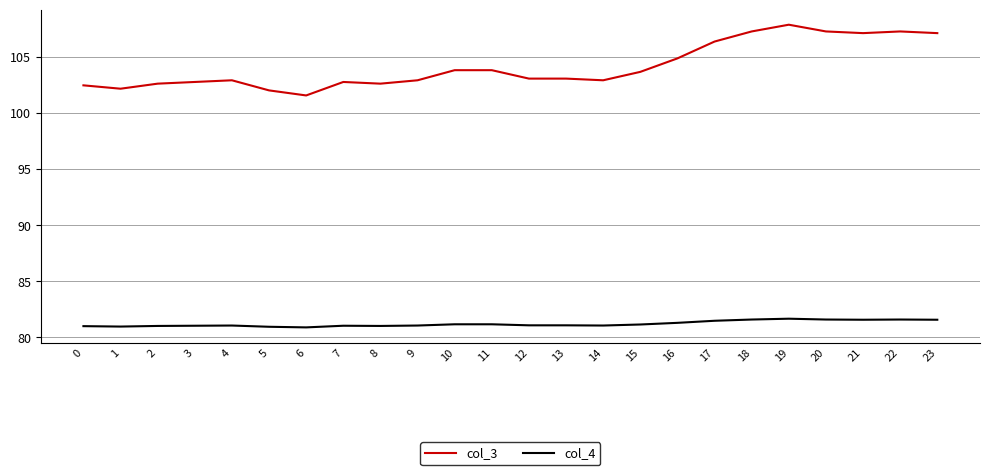

True or false: col_3 and col_4 cross at least once.

False